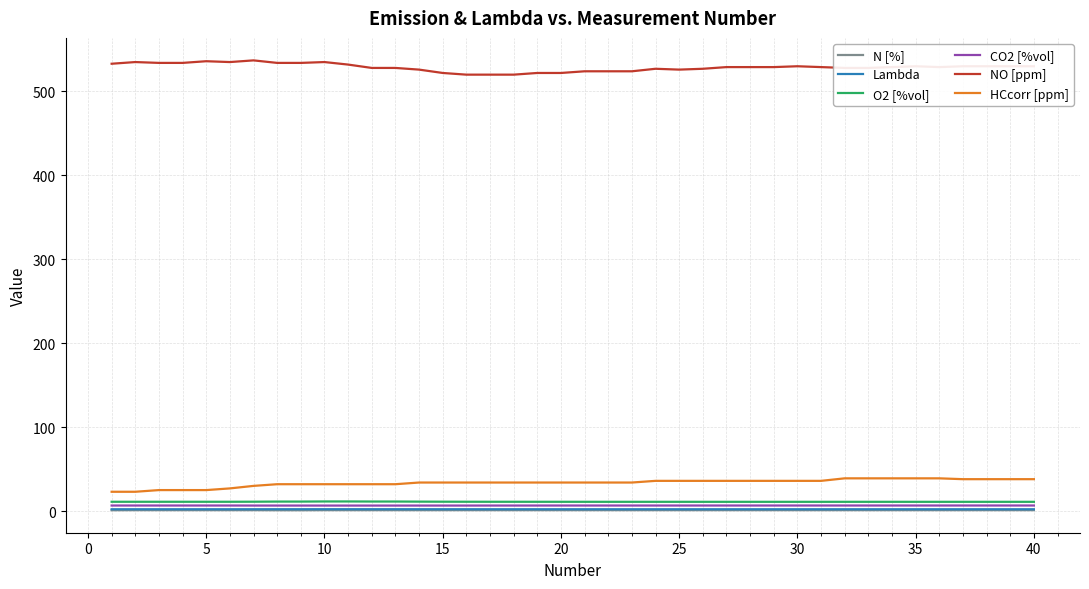

What is the lowest value of the HCcorr [ppm] series?

23.0